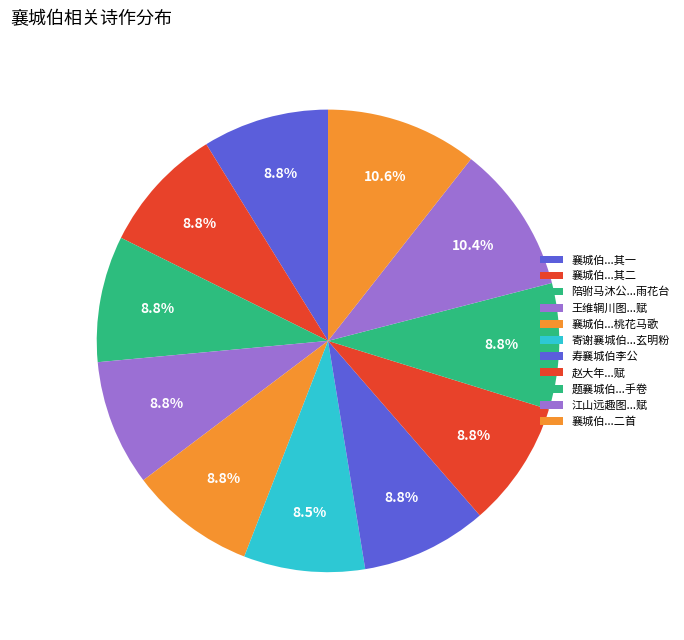

To the nearest percent, what is the average slice percentage?

9%